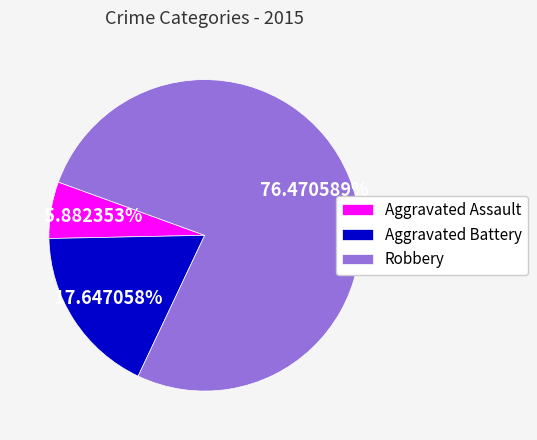

What is the ratio of the value at Robbery to the value at Aggravated Assault?

13.0